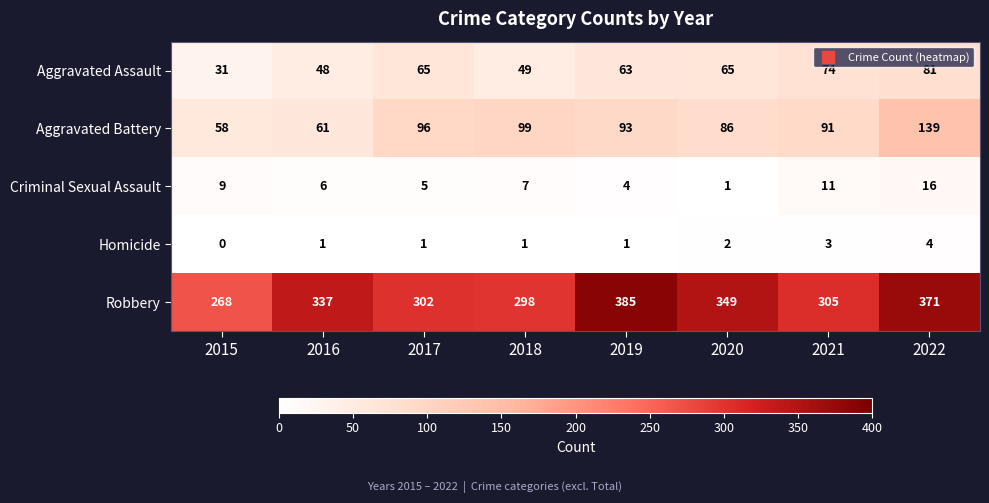

What is the difference between the maximum and minimum values in the Homicide series?

4